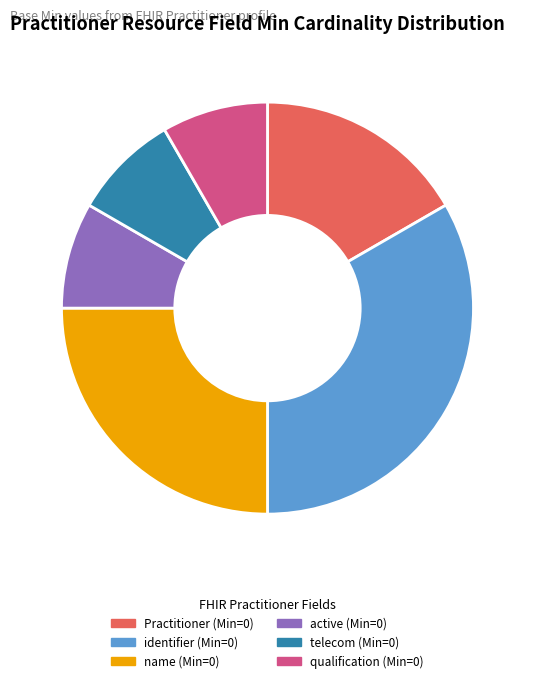

Is there a majority slice in this chart?

No